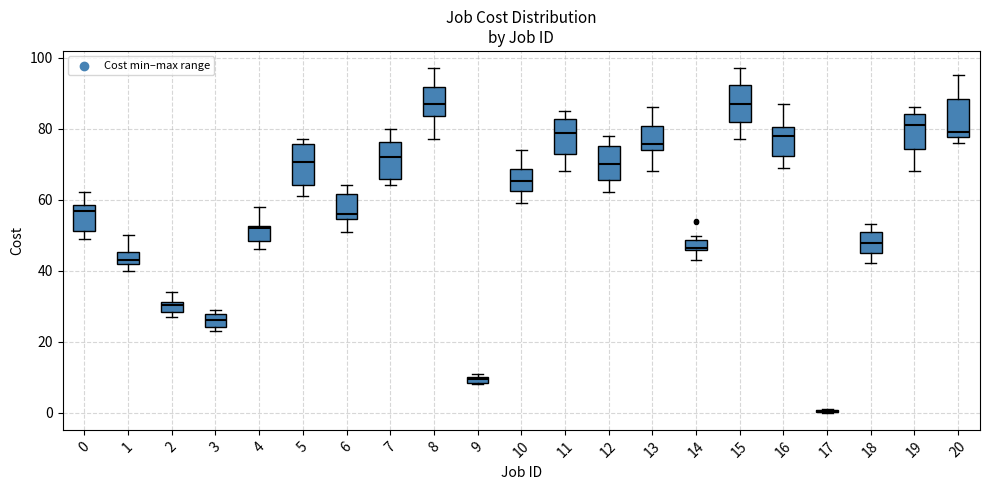

Where is the lower edge of the box at x = 9 on the y-axis? The values are not printed on the chart, so give them approximately, as read against the axis.

8